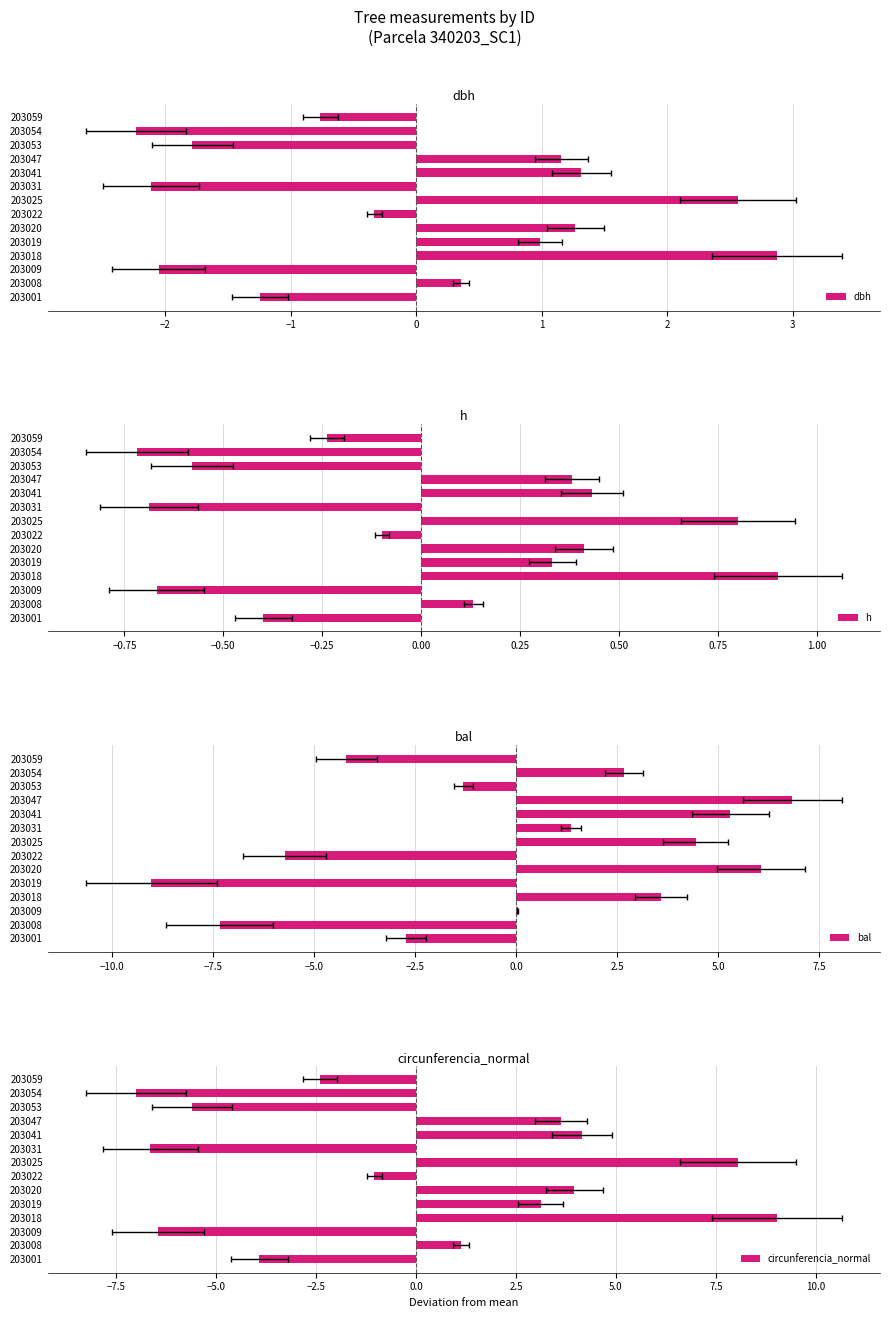

How many distinct data groups are displayed?

4